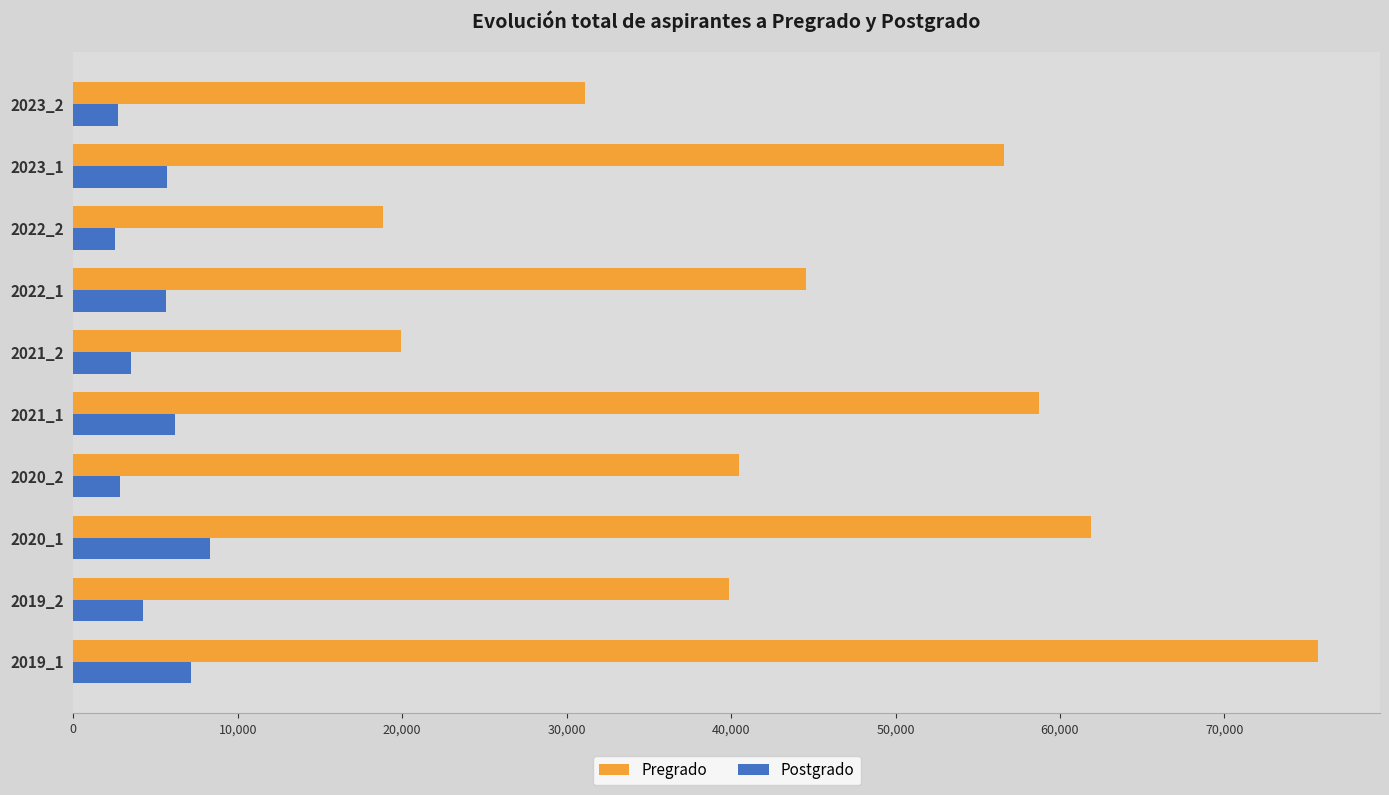

The value of Pregrado at 2021_2 is 19951. True or false?

True